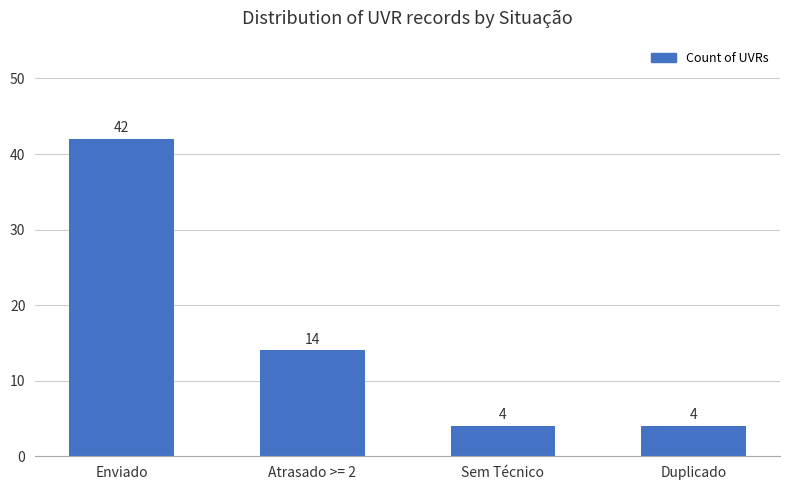

Is it true that the value at Duplicado is 4?

True